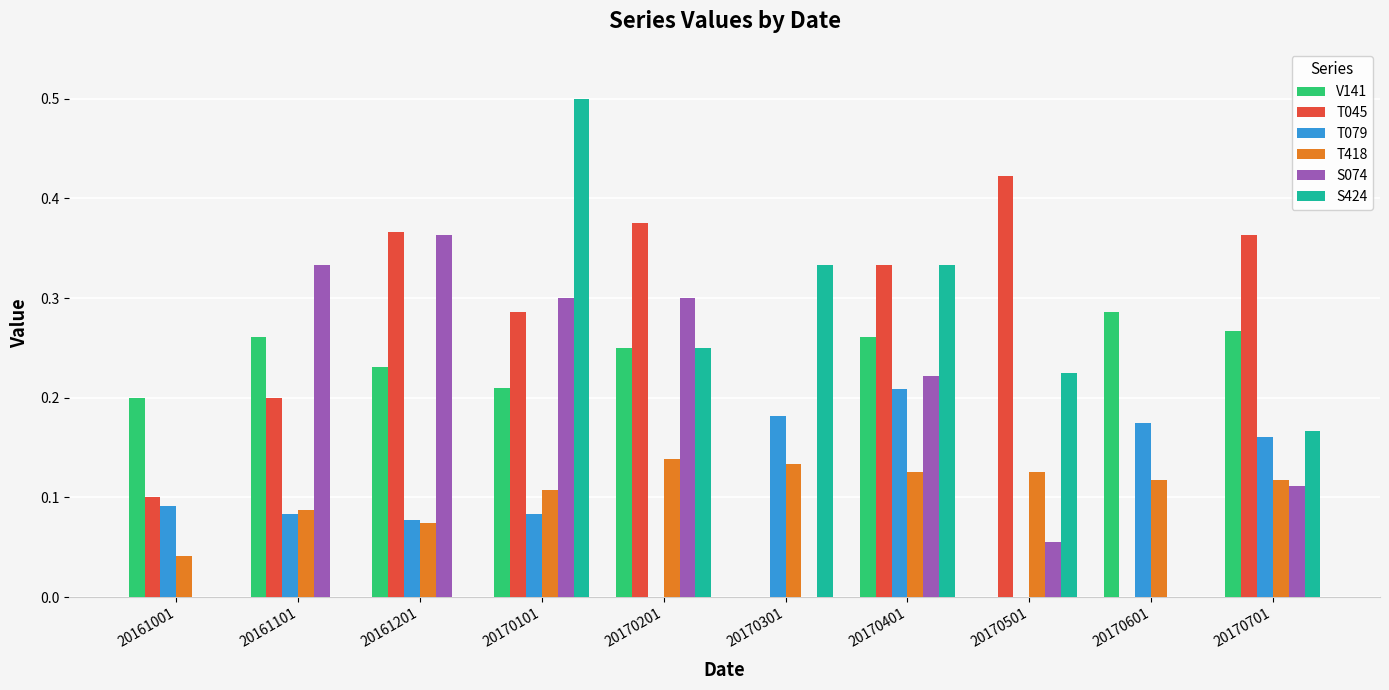

Is the value of S424 at 20161101 greater than the value of T079 at 20161101?

No